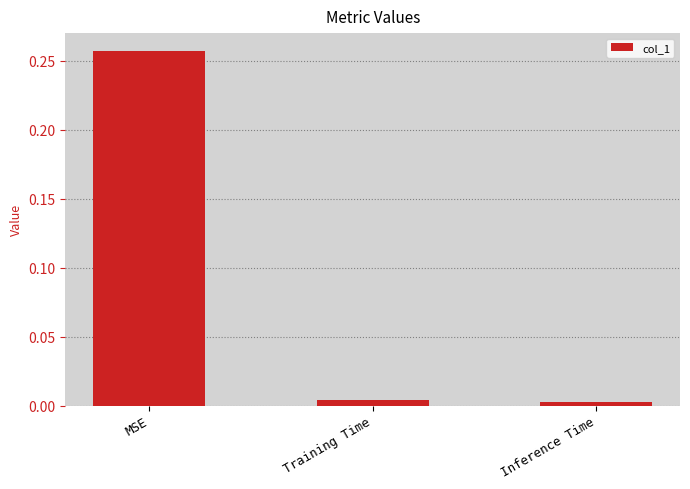

What is the change in value from MSE to Inference Time?

-0.3